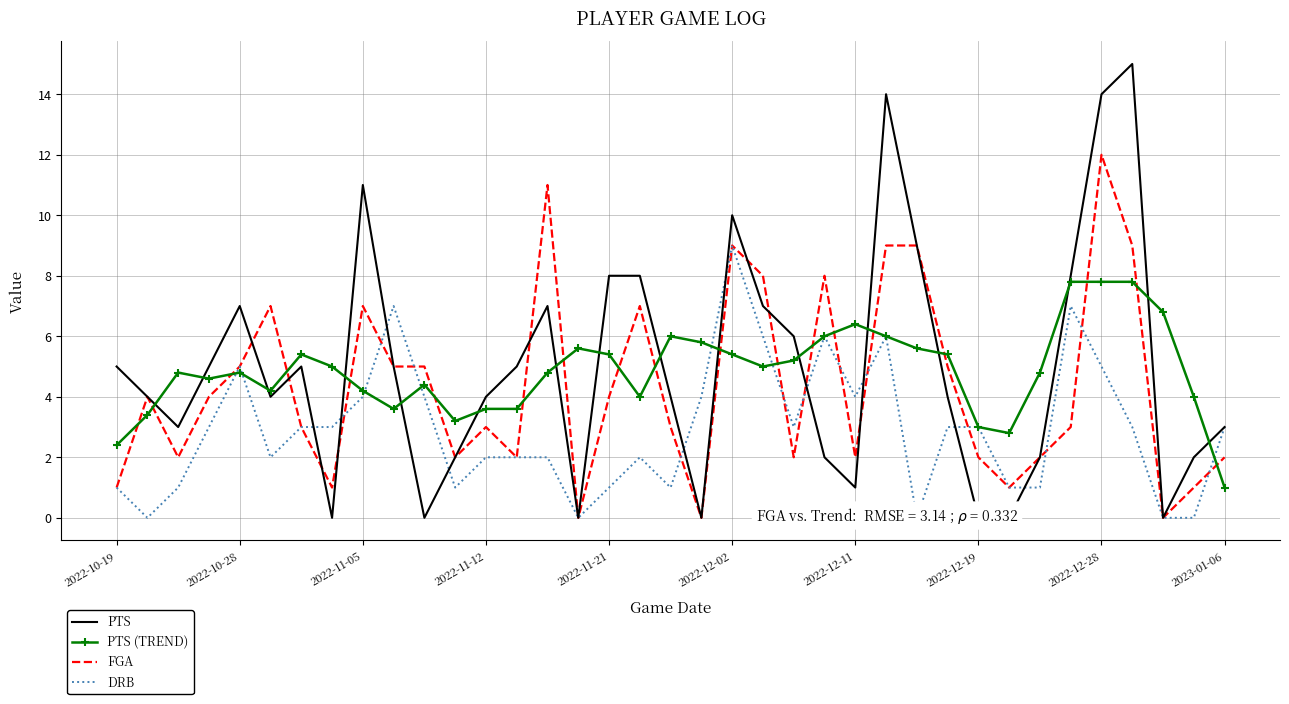

What is the difference between the highest and lowest values at 31?

5.0